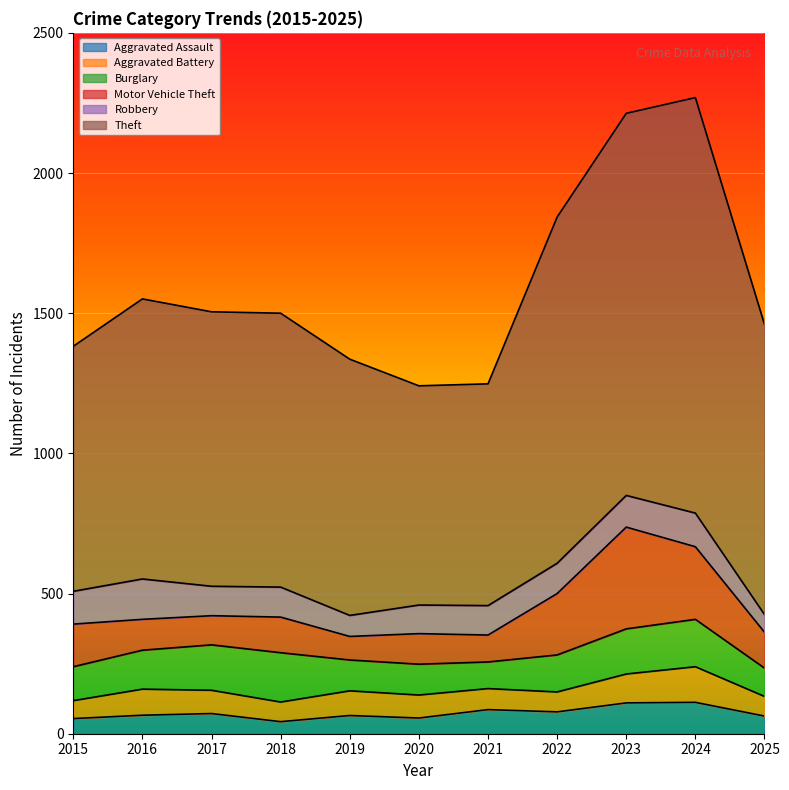

Rank the series at 2016 from lowest to highest value.

Aggravated Assault, Aggravated Battery, Motor Vehicle Theft, Burglary, Robbery, Theft